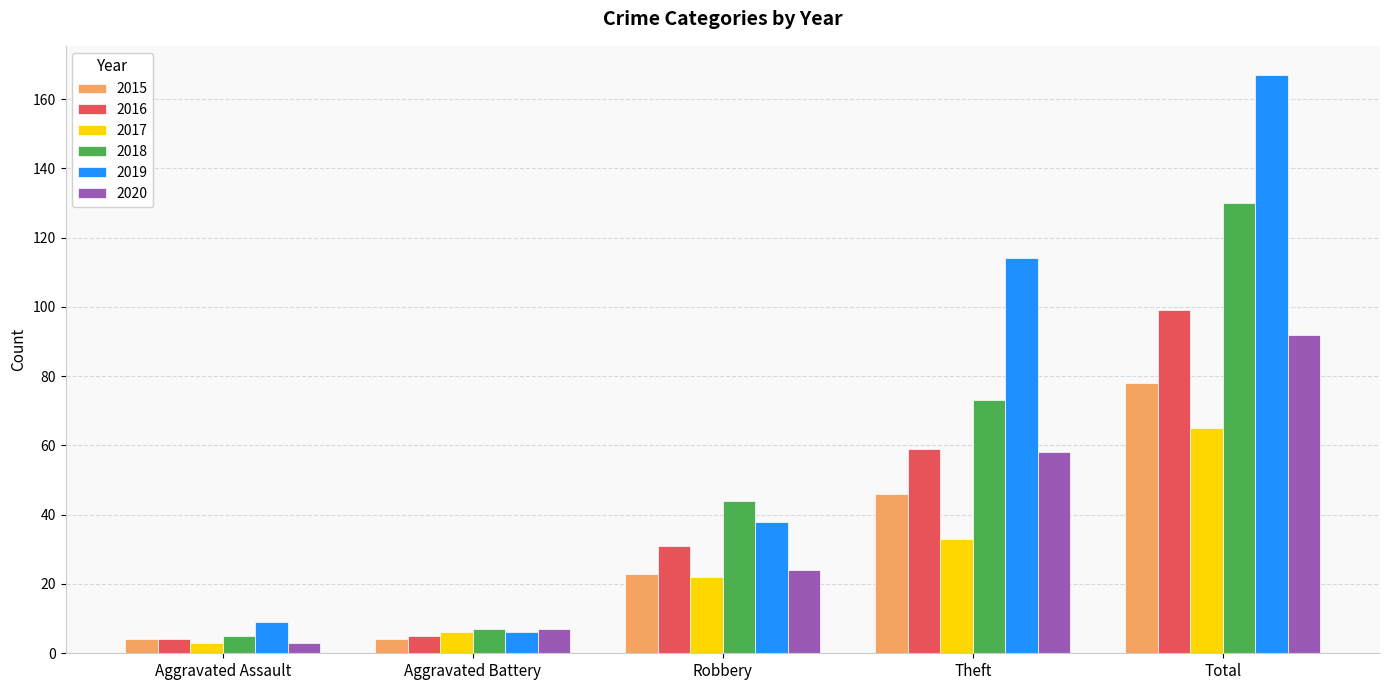

Is it true that 2018 equals 7 at Aggravated Battery?

True